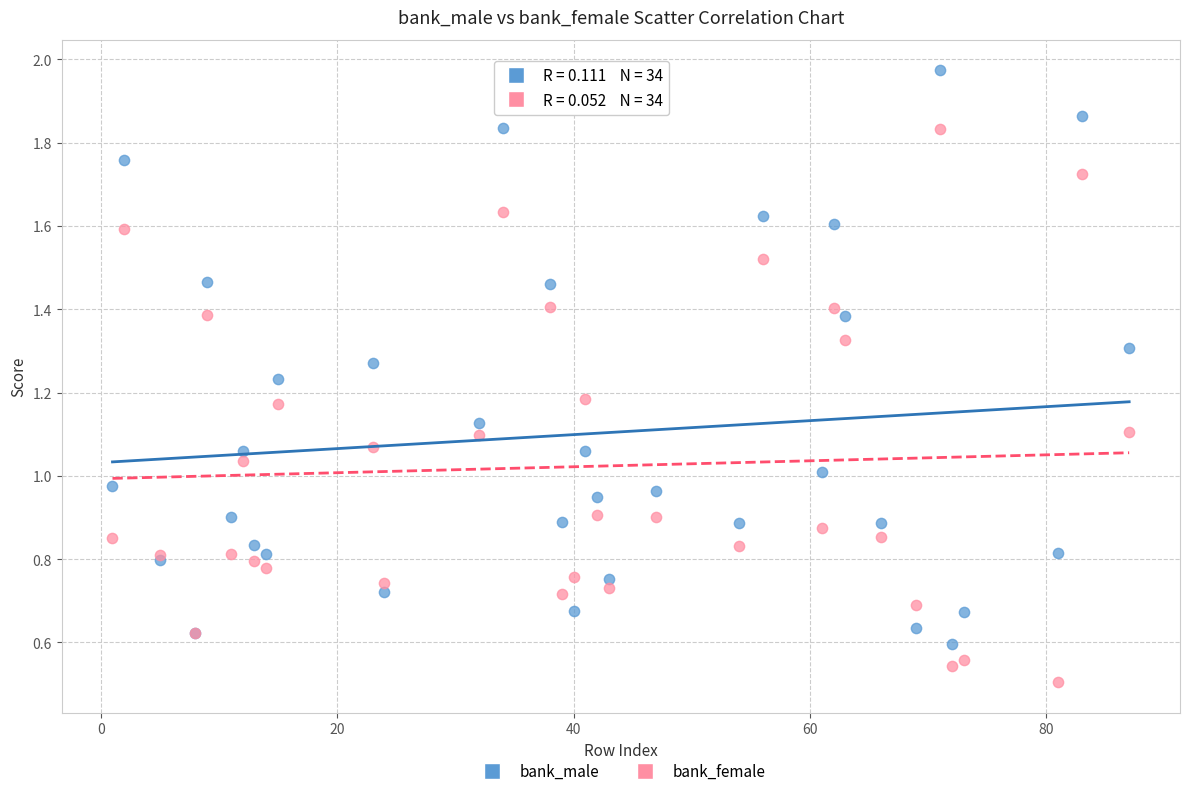

What are all the series names shown in the legend?

bank_male, bank_female